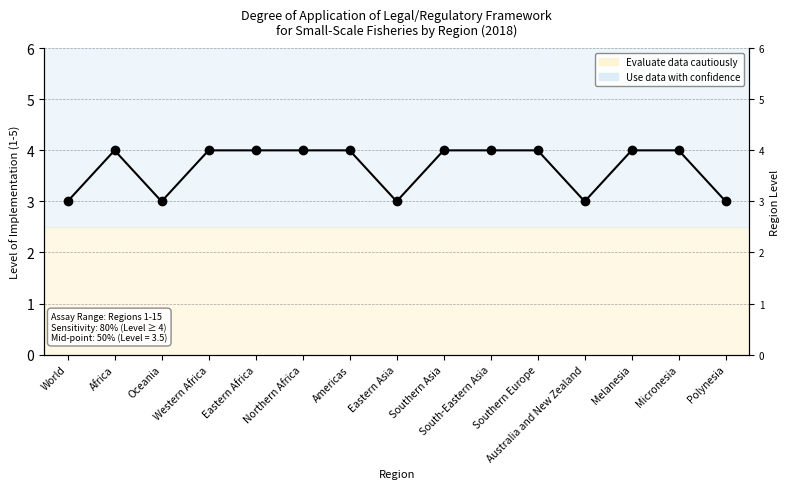

How many points are higher than both their immediate neighbors (excluding endpoints)?

1